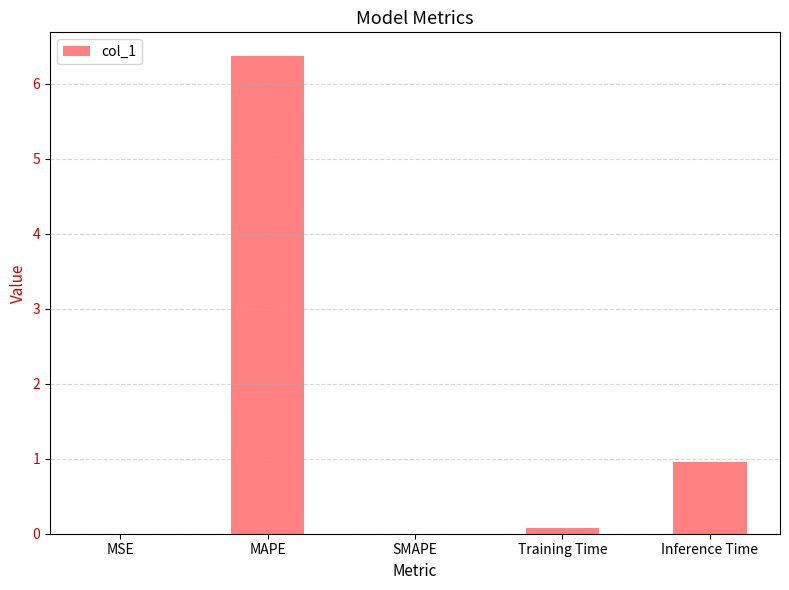

The chart shows a value of 11.0 at MAPE. True or false?

False